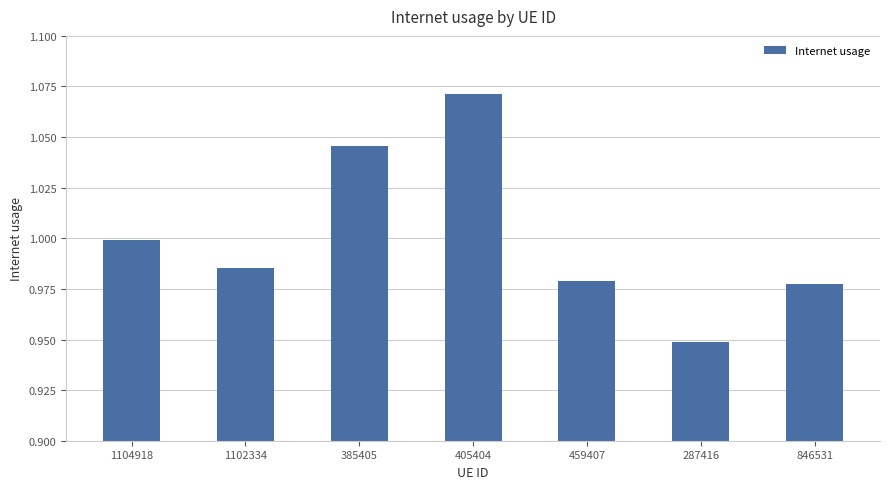

Which has a higher value, 385405 or 1102334?

385405